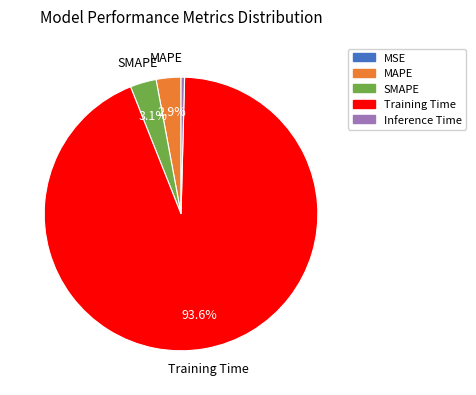

To the nearest percent, what is the difference between the largest and smallest slice percentages?

94%